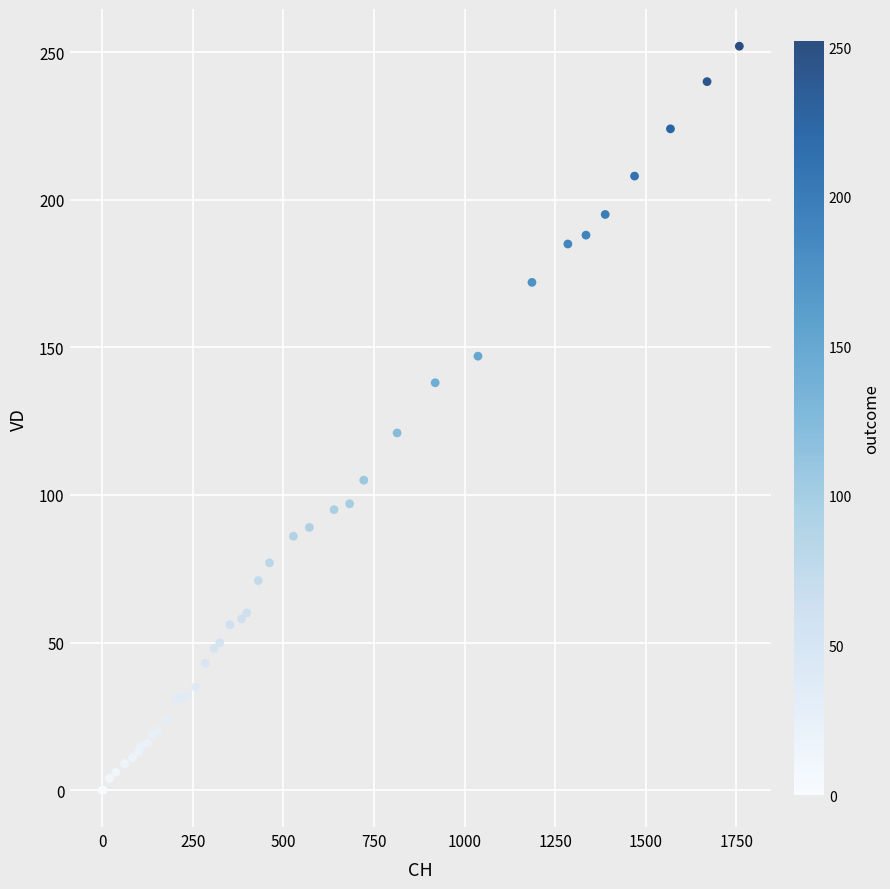

What Y value in the scatter plot is closest to 126?

121